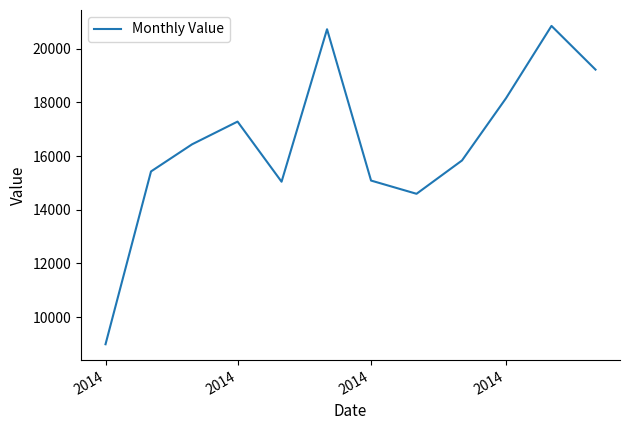

What is the minimum value shown in the chart?

8985.4